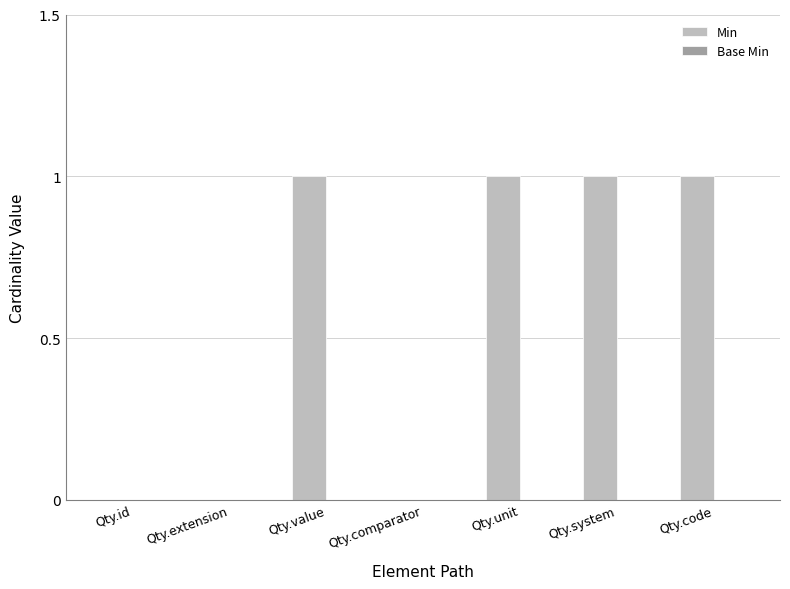

Between Qty.extension and Qty.unit, which is larger?

Qty.unit